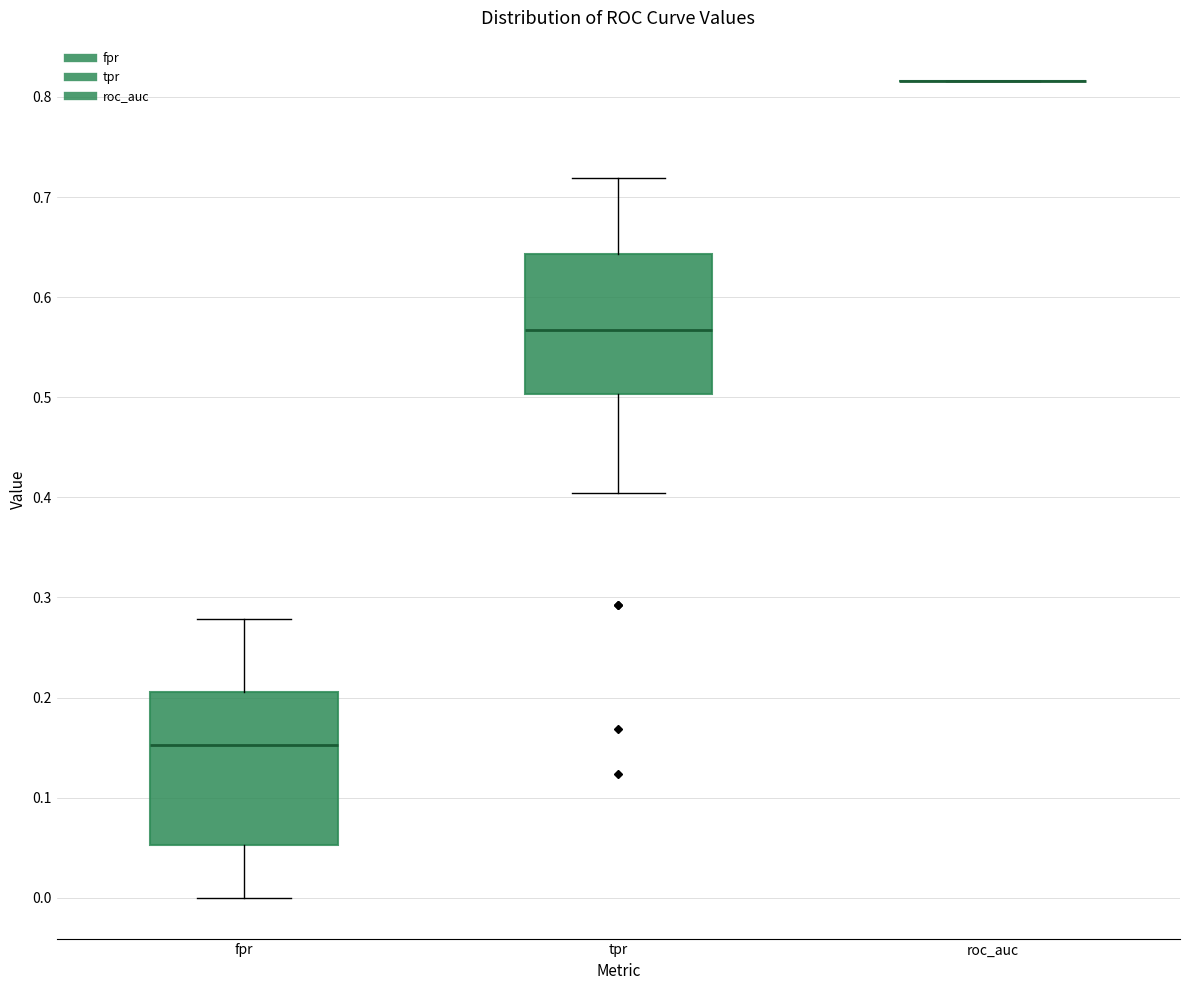

Reading left to right, transcribe this box plot: for each box, give where its median line is, the range the box spans, and where its two whiskers end, as read against the y-axis. The values are not printed on the chart, so give them approximately, as read against the axis.

fpr: median 0.15, box 0.05 to 0.21, whiskers 0.00 to 0.28
tpr: median 0.57, box 0.50 to 0.64, whiskers 0.40 to 0.72
roc_auc: box collapsed to a line at 0.82, whiskers 0.82 to 0.82